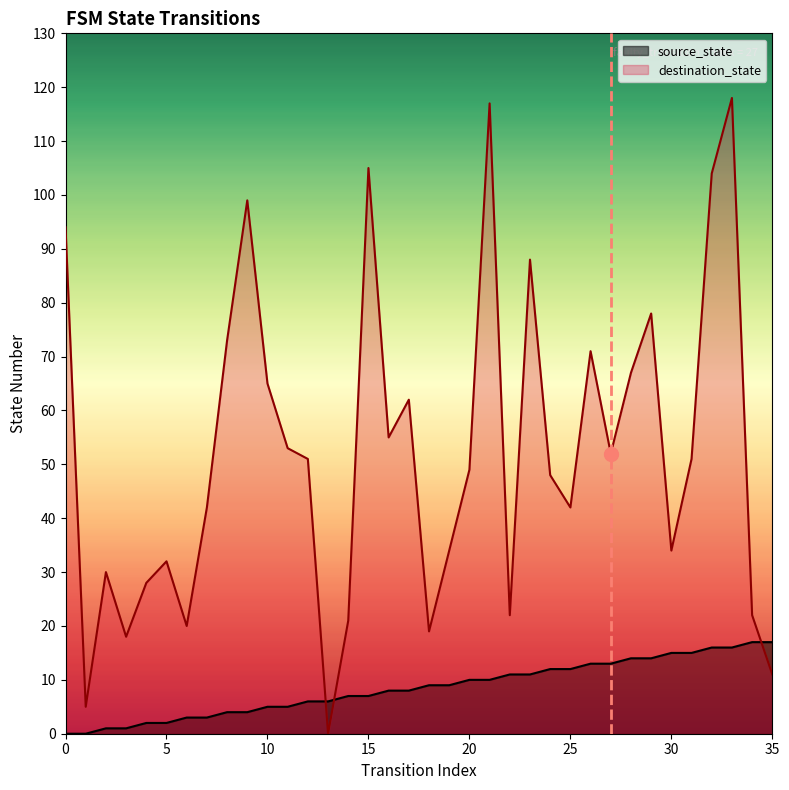

Between 15 and 25, which series saw the biggest shift?

destination_state